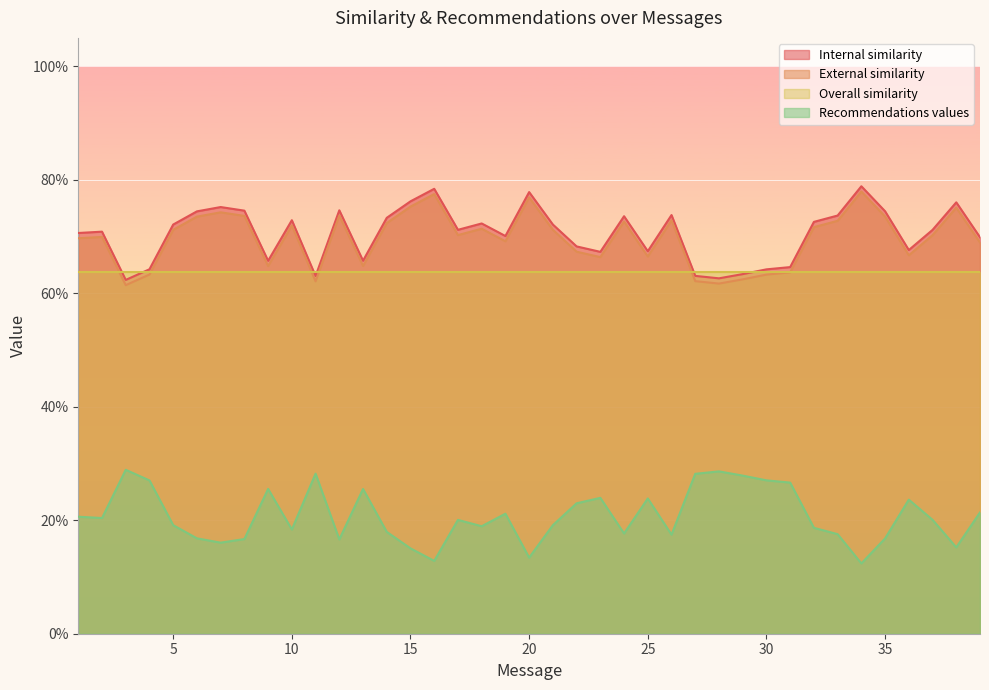

True or false: Internal similarity and Recommendations values cross at least once.

False